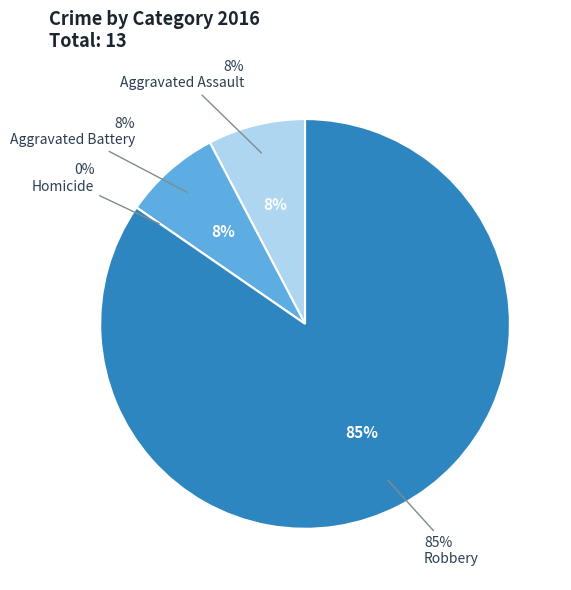

True or false: Homicide accounts for 9% of the total.

False